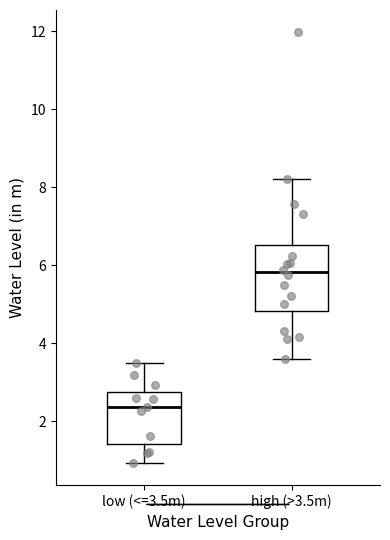

Where does the median line of the box for low (<=3.5m) sit on the y-axis? The values are not printed on the chart, so give them approximately, as read against the axis.

2.4